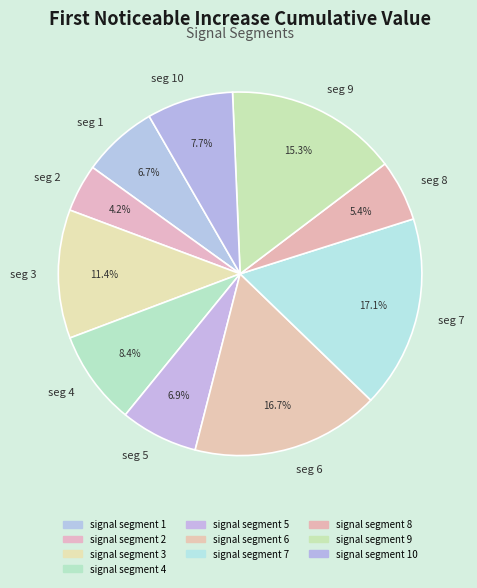

Which has a higher value, seg 2 or seg 7?

seg 7